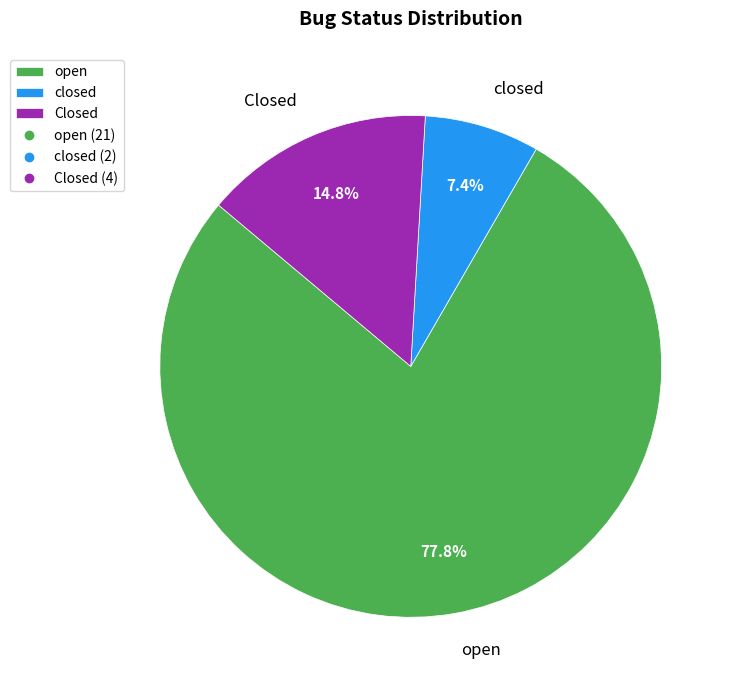

Which has a higher value, open or closed?

open